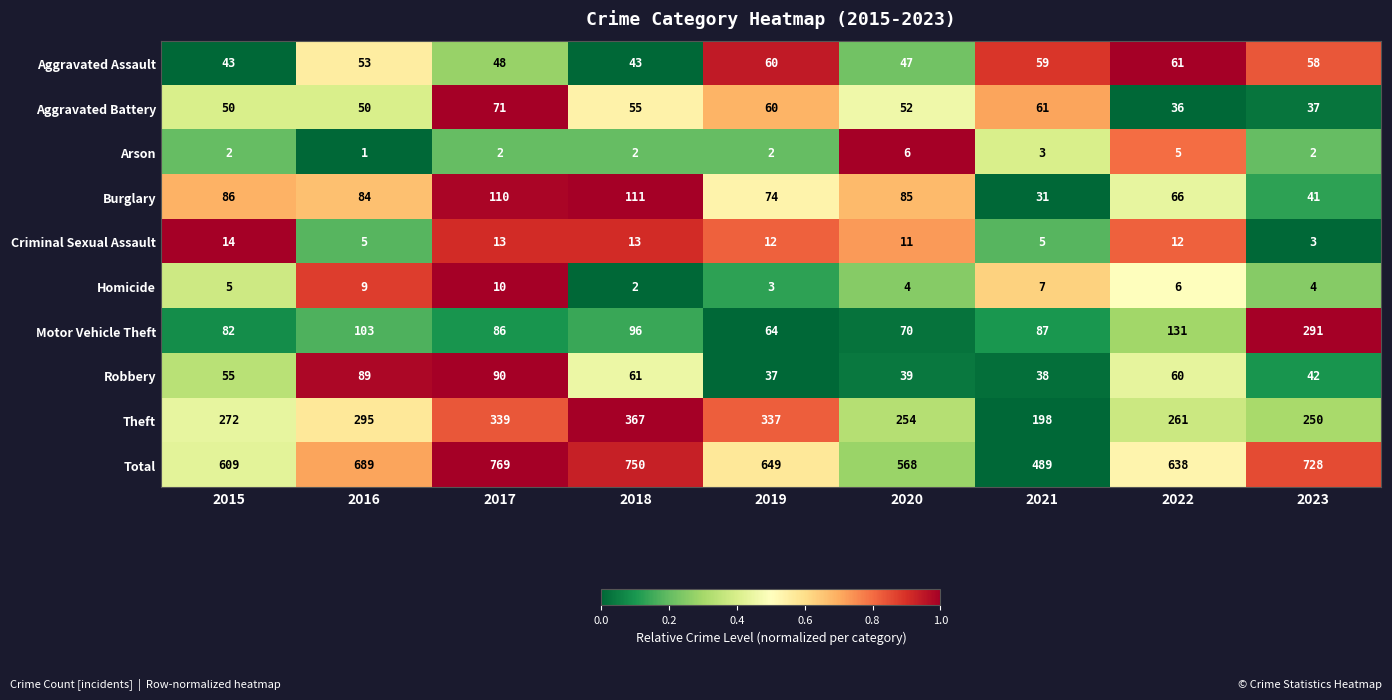

Rank the series at 2021 from lowest to highest value.

Arson, Criminal Sexual Assault, Homicide, Burglary, Robbery, Aggravated Assault, Aggravated Battery, Motor Vehicle Theft, Theft, Total